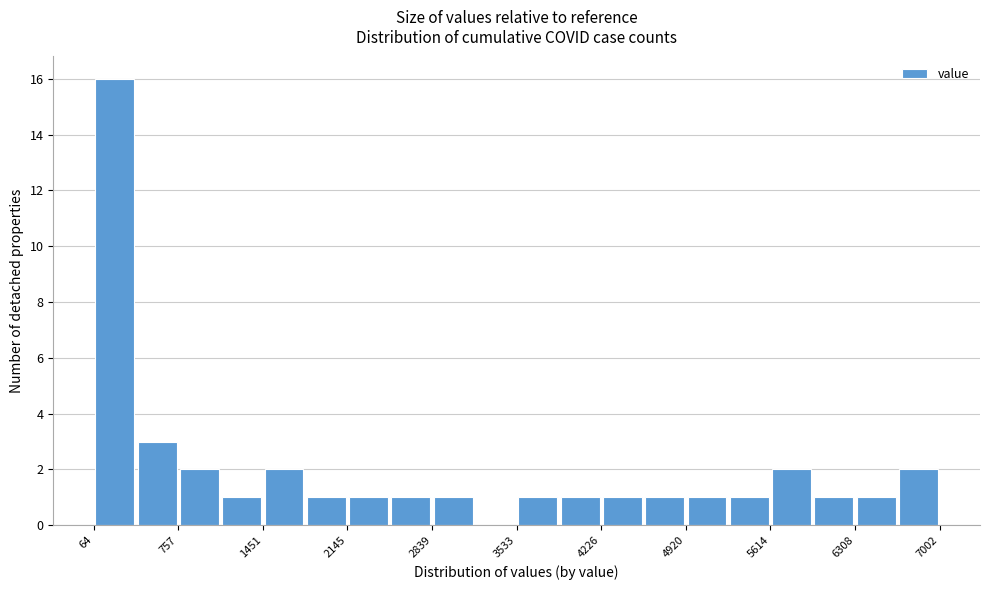

Read against the x-axis, roughly where is the centre of the tallest bar?

200